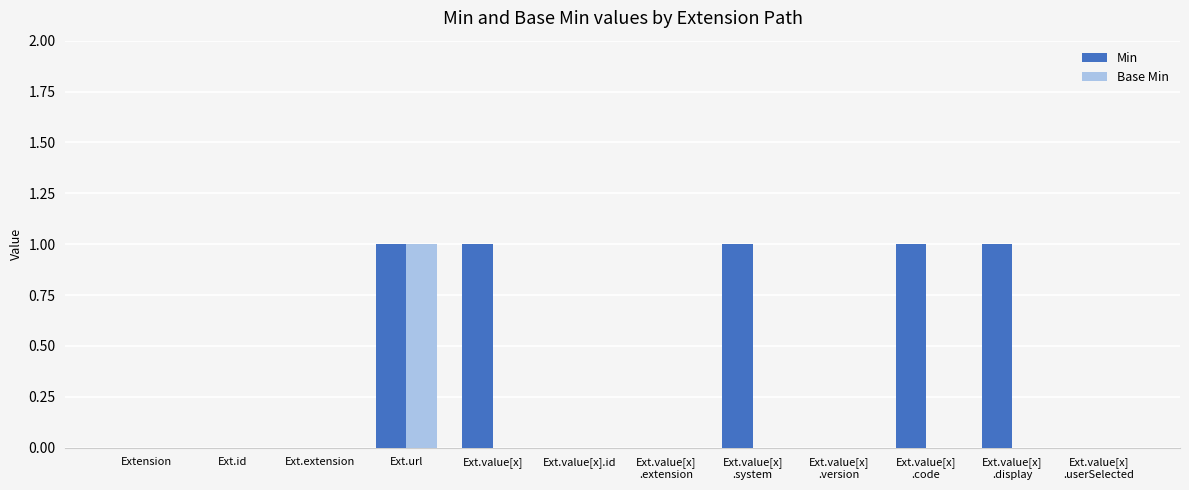

What value does the Min series have at Ext.value[x]
.display?

1